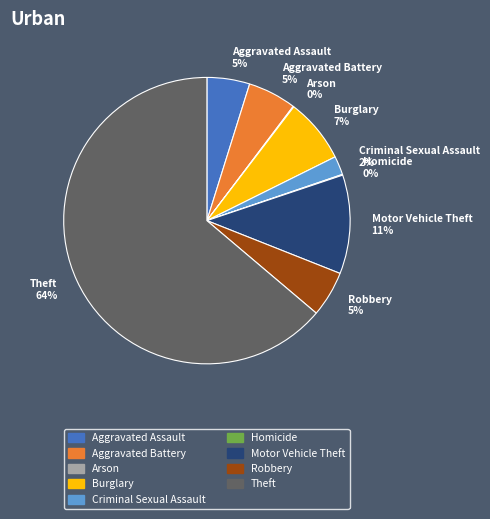

To the nearest percent, what is the combined percentage of Aggravated Assault and Aggravated Battery?

10%